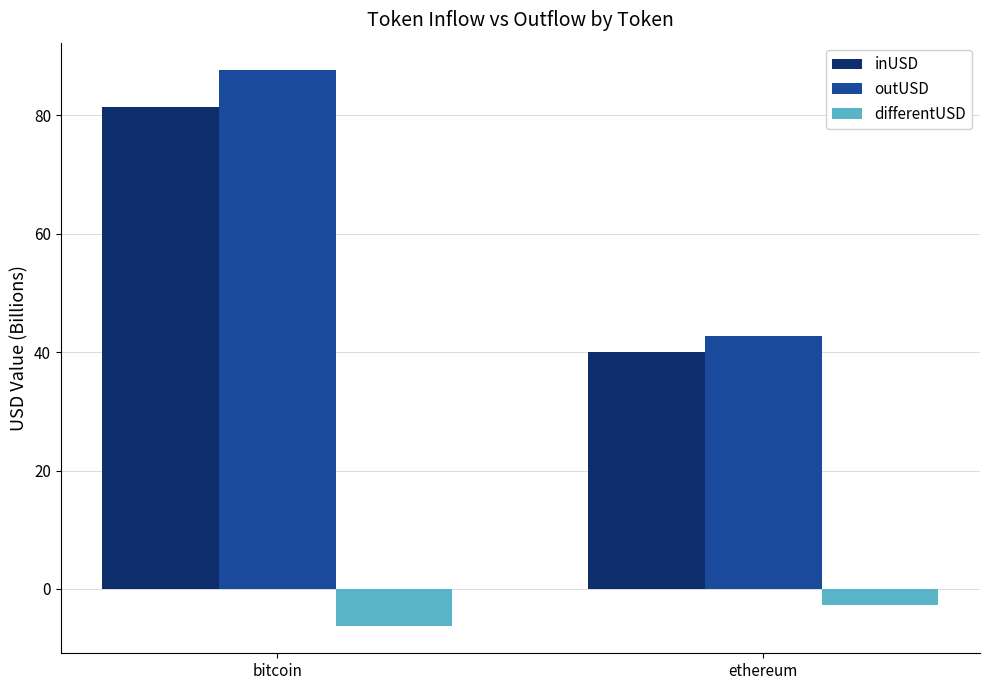

What is the spread (max minus min) of values at ethereum?

45.5